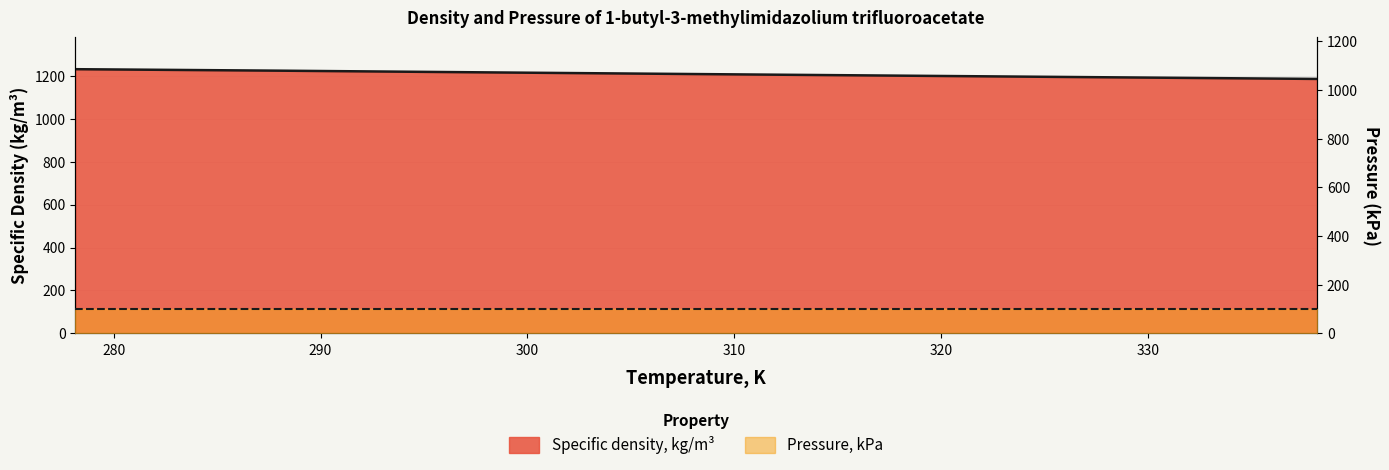

What is the average value?

1207.8